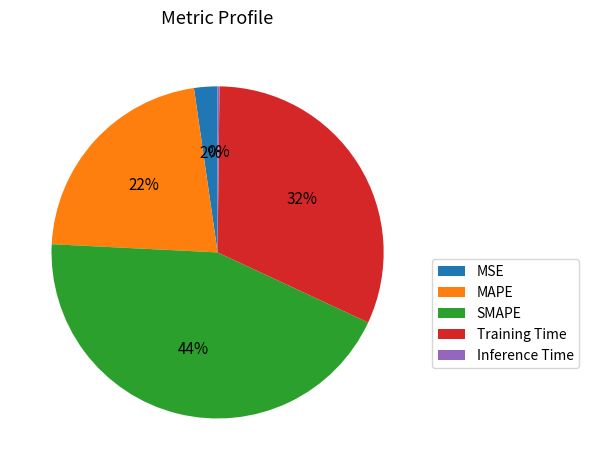

True or false: MAPE accounts for 22% of the total.

True